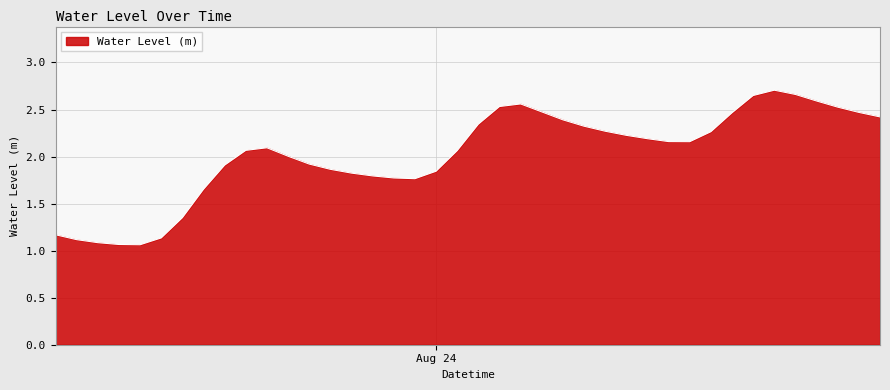

How many lines are shown in the chart?

1